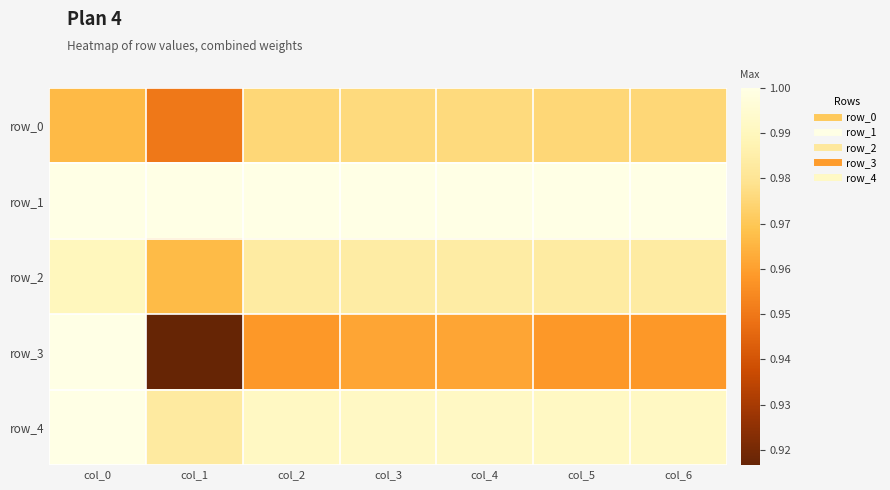

Reading left to right, extract all data points from this chart.

row_0: 1.0	0.9	1.0	1.0	1.0	1.0	1.0
row_1: 1.0	1.0	1.0	1.0	1.0	1.0	1.0
row_2: 1.0	1.0	1.0	1.0	1.0	1.0	1.0
row_3: 1.0	0.9	1.0	1.0	1.0	1.0	1.0
row_4: 1.0	1.0	1.0	1.0	1.0	1.0	1.0